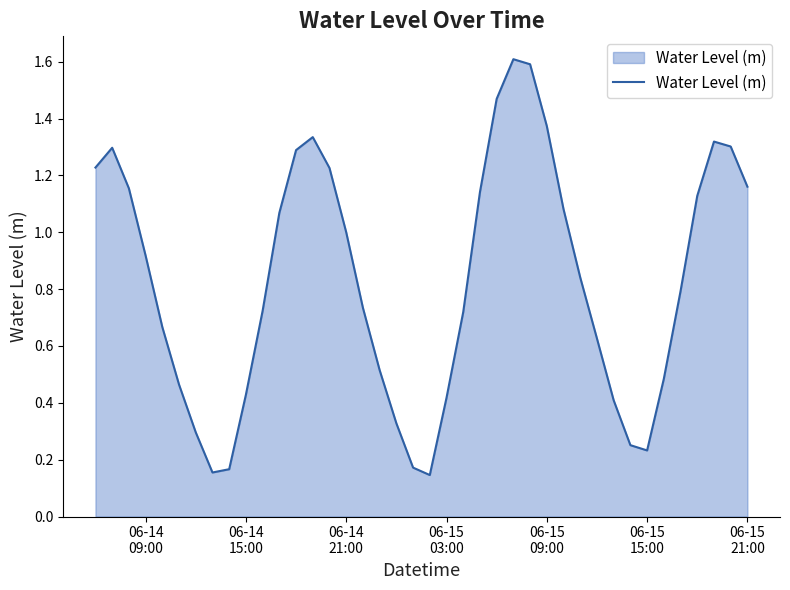

What is the value of the 19th point from the left?

0.3